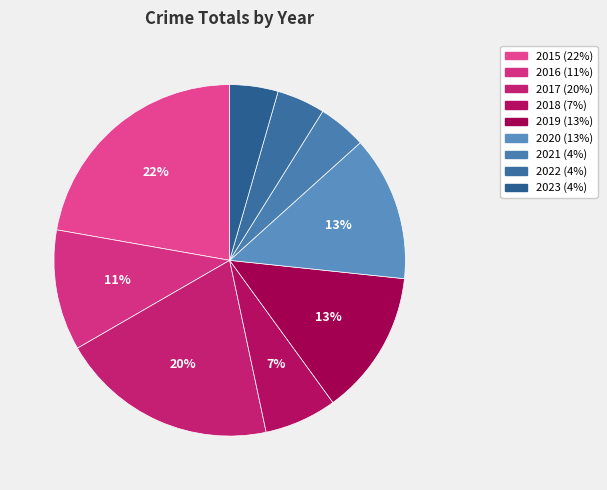

How many slices are in this pie chart?

9